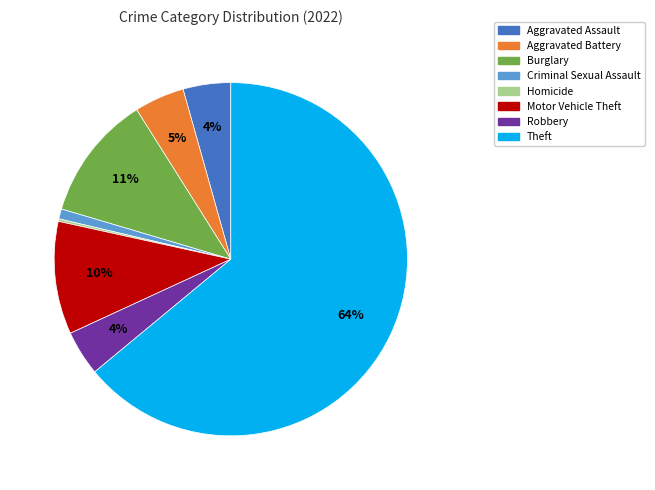

To the nearest percent, what is the average slice percentage?

12%